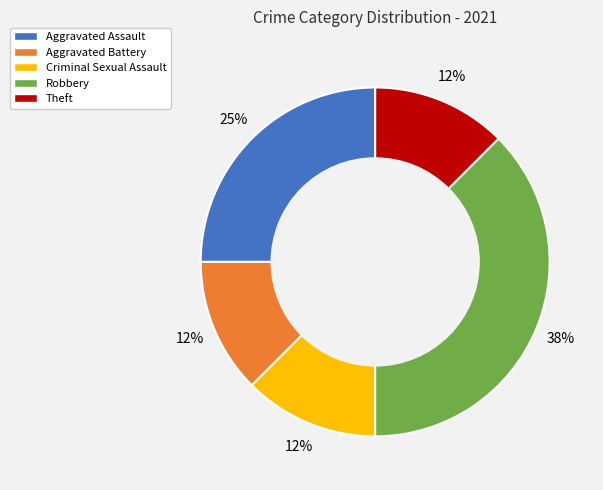

Is it true that Aggravated Battery is 12% of the pie?

True